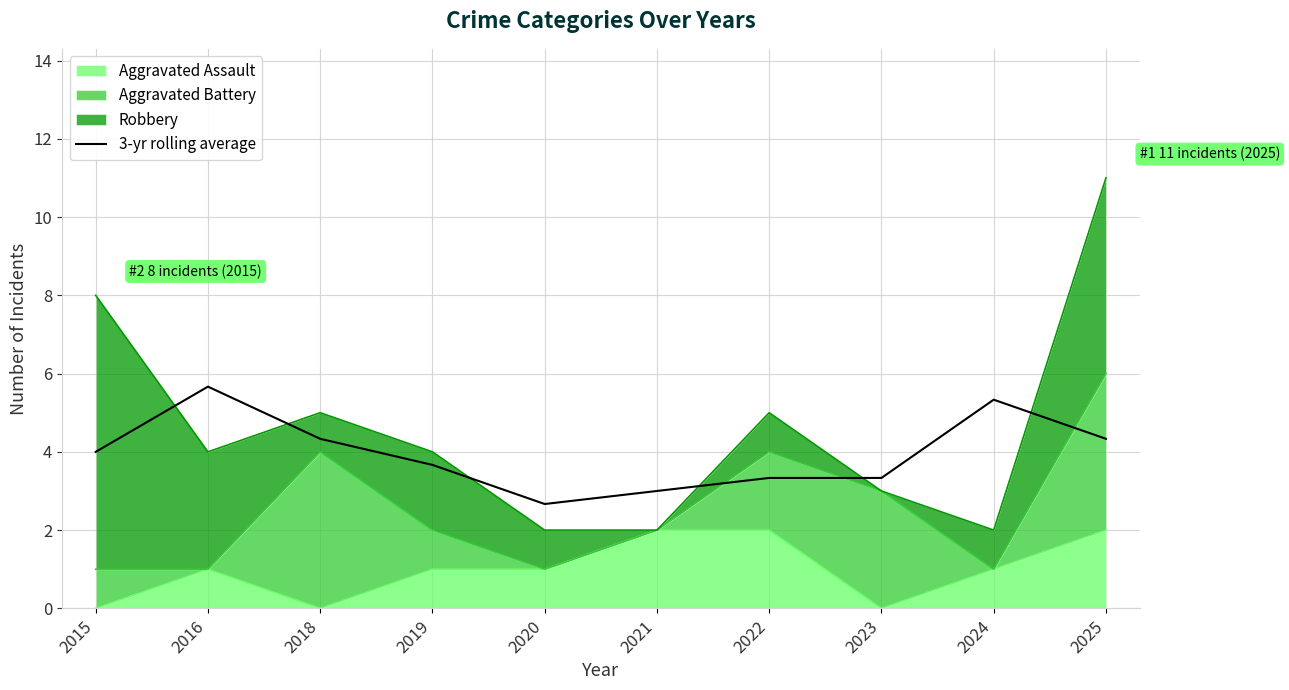

What is the ratio of the value at 2021 to the value at 2025?

0.7